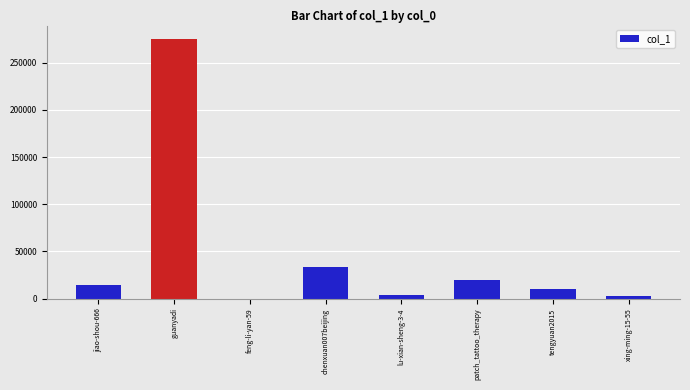

What is the greatest value displayed?

275667